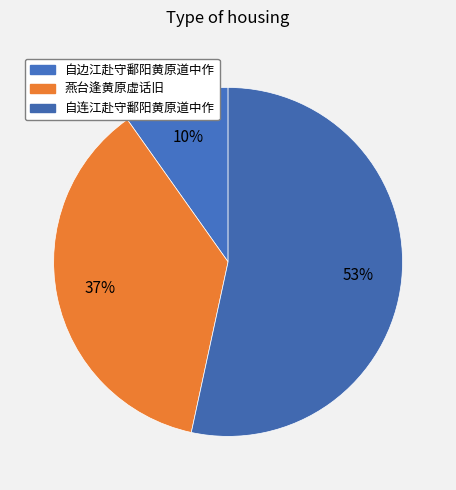

How many segments does this pie chart have?

3